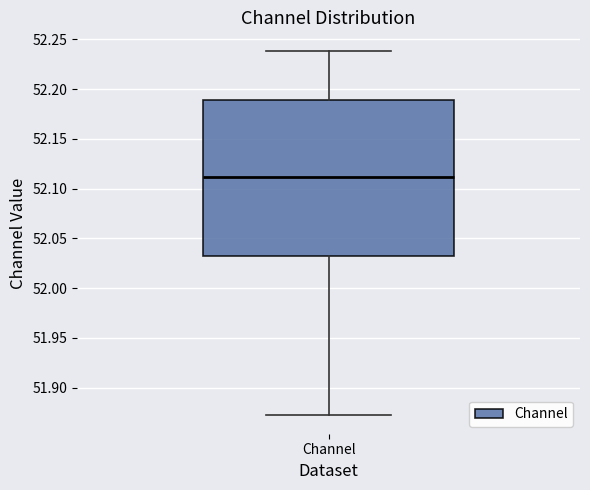

Read this box plot against the y-axis: the position of the median line, the range covered by the box, and the ends of both whiskers. The values are not printed on the chart, so give them approximately, as read against the axis.

median 52.110, box 52.035 to 52.190, whiskers 51.870 to 52.240